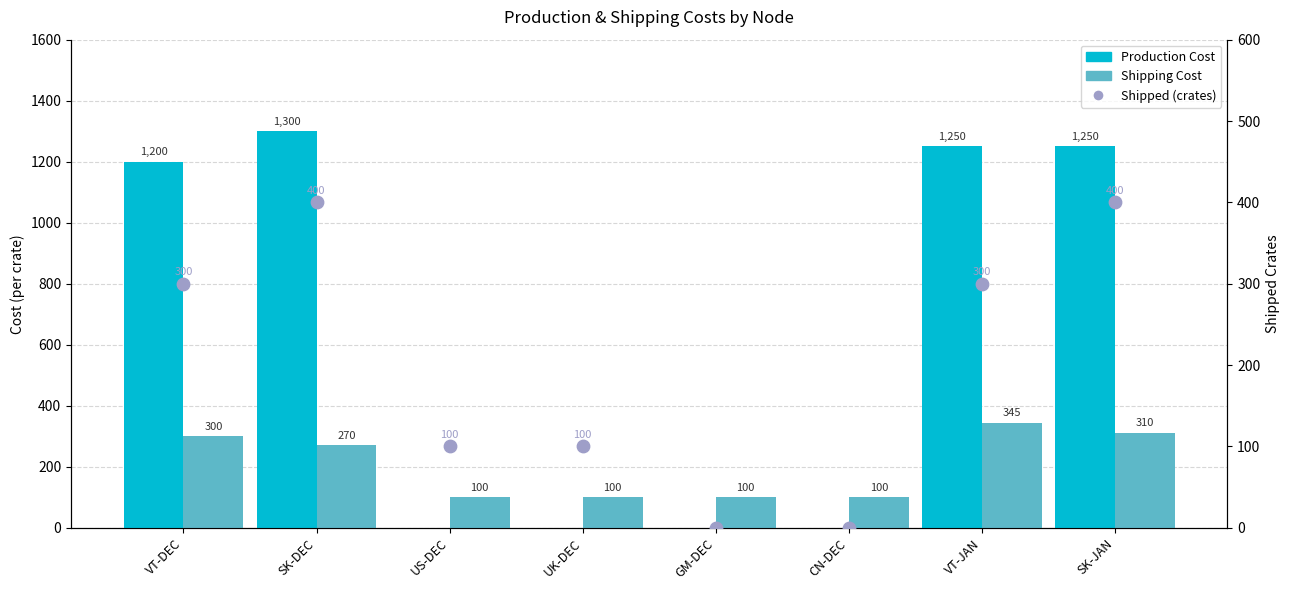

At how many categories does at least one series exceed 649?

4